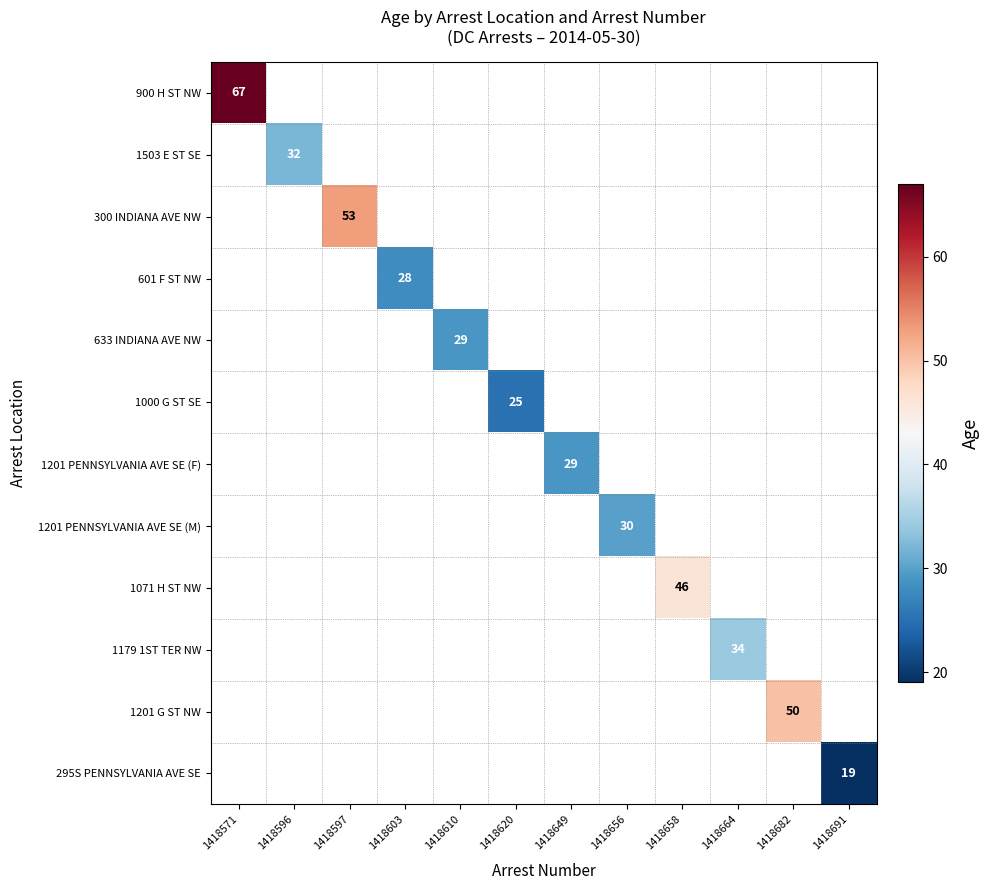

True or false: 1503 E ST SE has a value of 12 at 1418596.

False